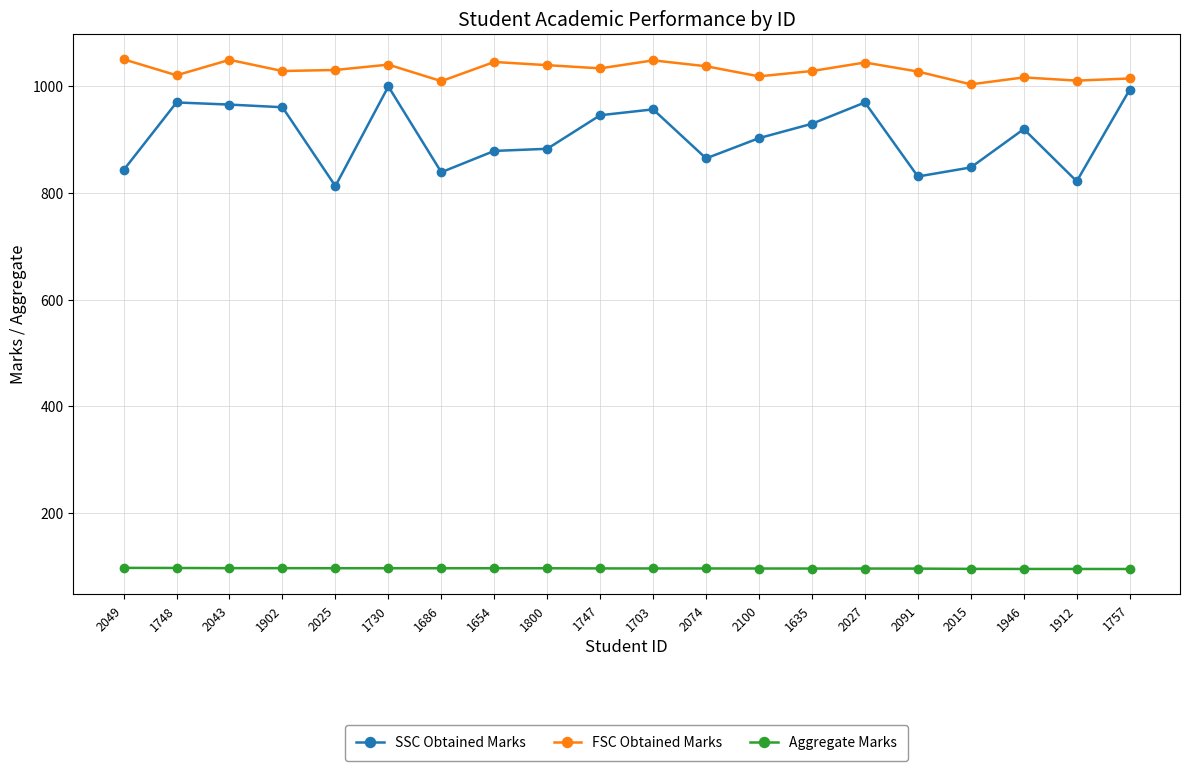

Rank the series by their maximum value, from lowest to highest.

Aggregate Marks, SSC Obtained Marks, FSC Obtained Marks